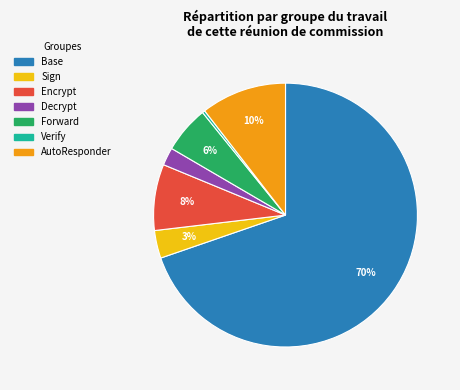

Do Verify and Decrypt together represent more than half of the pie?

No